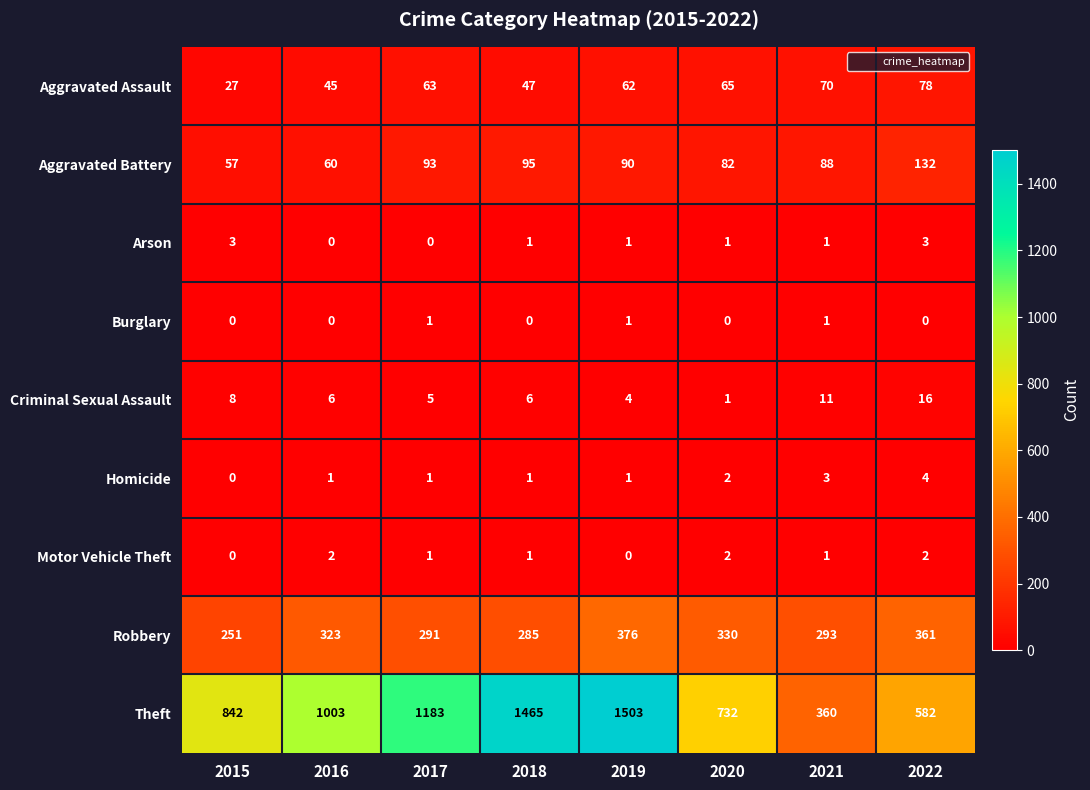

Which category has the highest value across all series?

2019